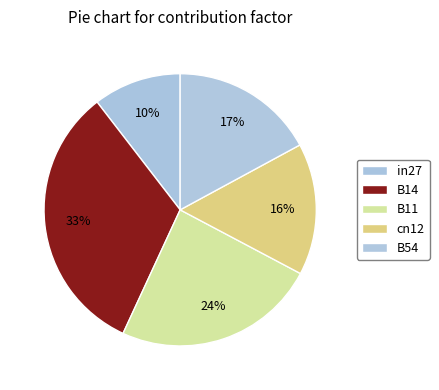

Combined, what portion of the pie is B14 and B11?

56.8%